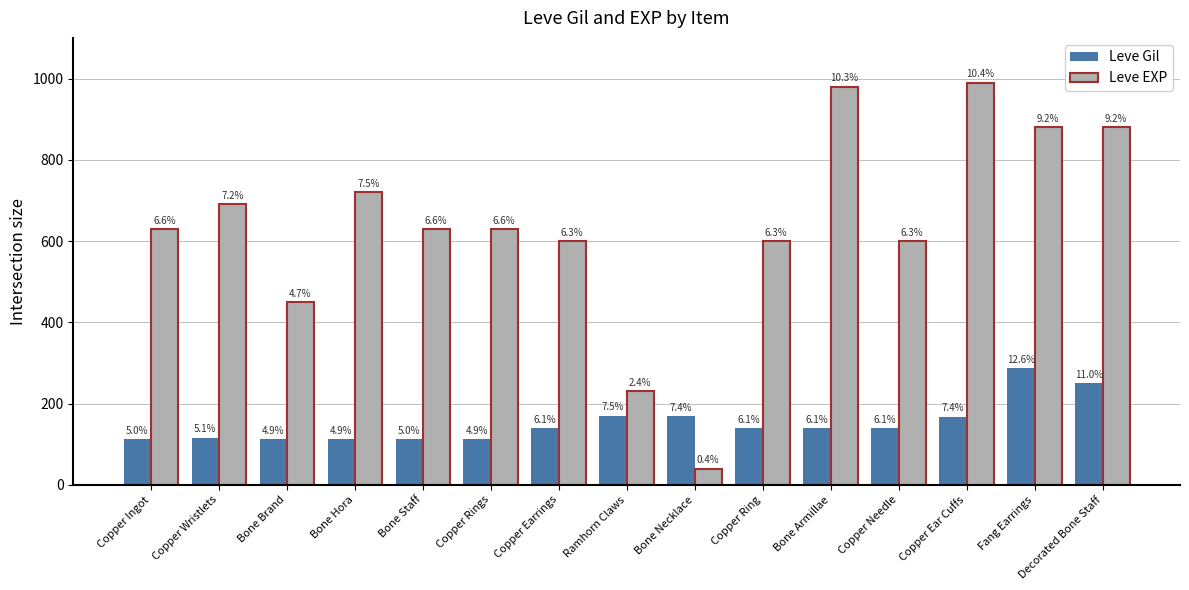

What are all the series names shown in the legend?

Leve Gil, Leve EXP